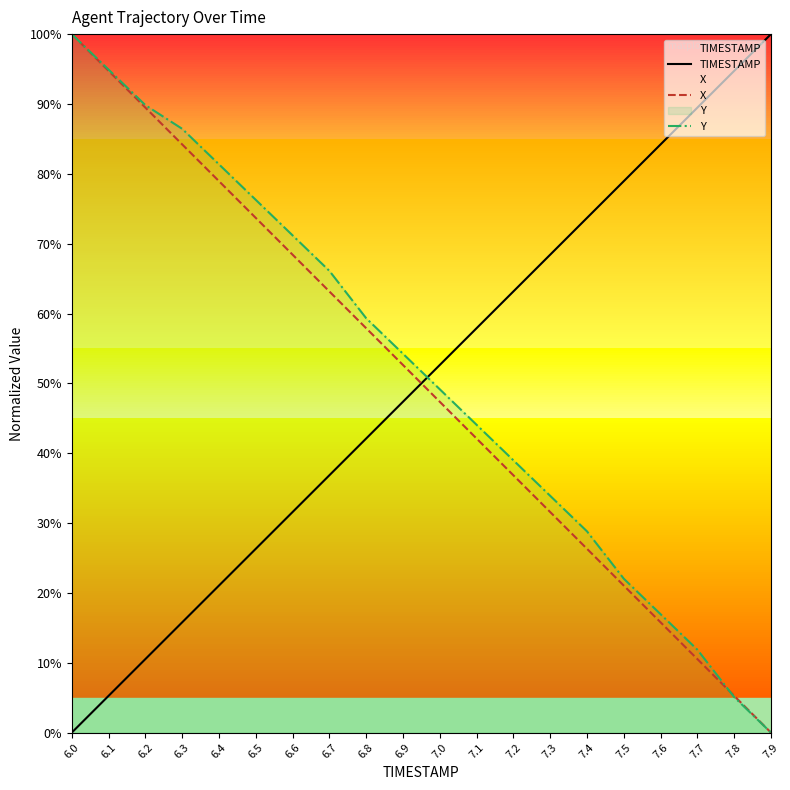

What is the average value of the Y series?

51.5